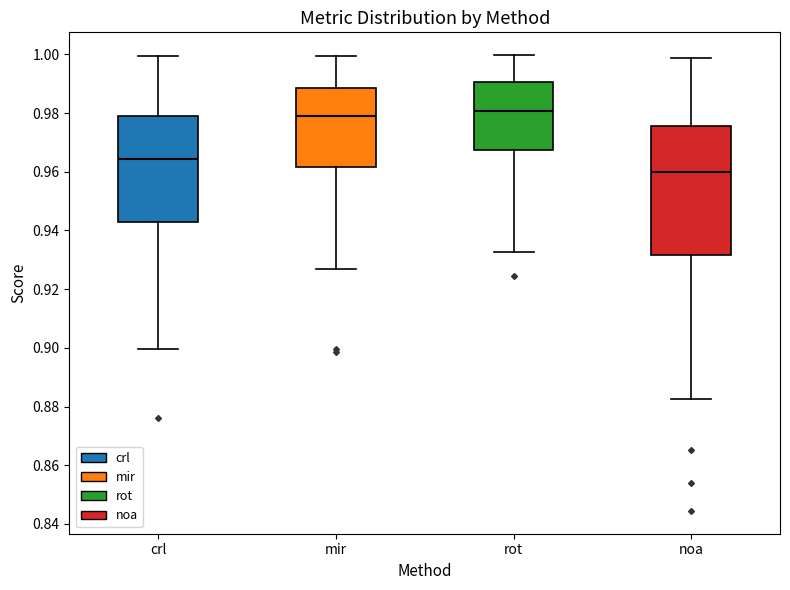

Where does the median line of the box for mir sit on the y-axis? The values are not printed on the chart, so give them approximately, as read against the axis.

0.980